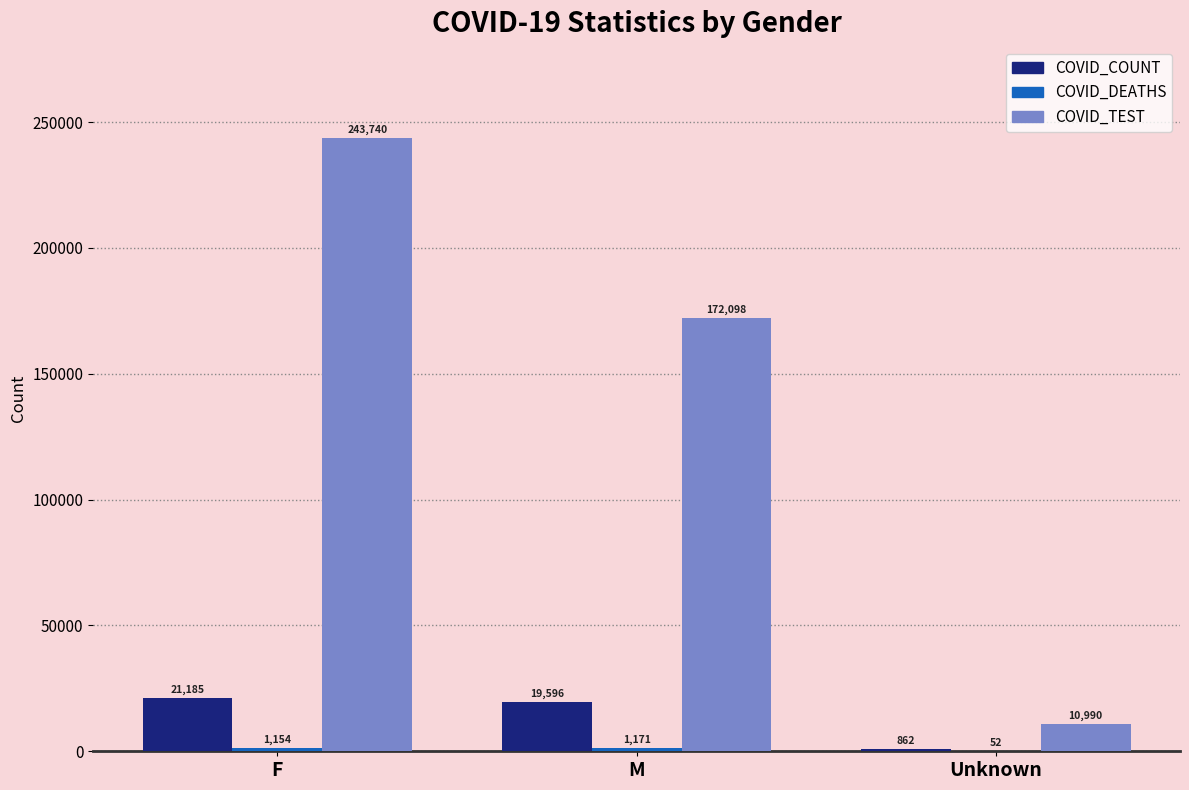

What is the sum of the COVID_COUNT values at F and Unknown?

22047